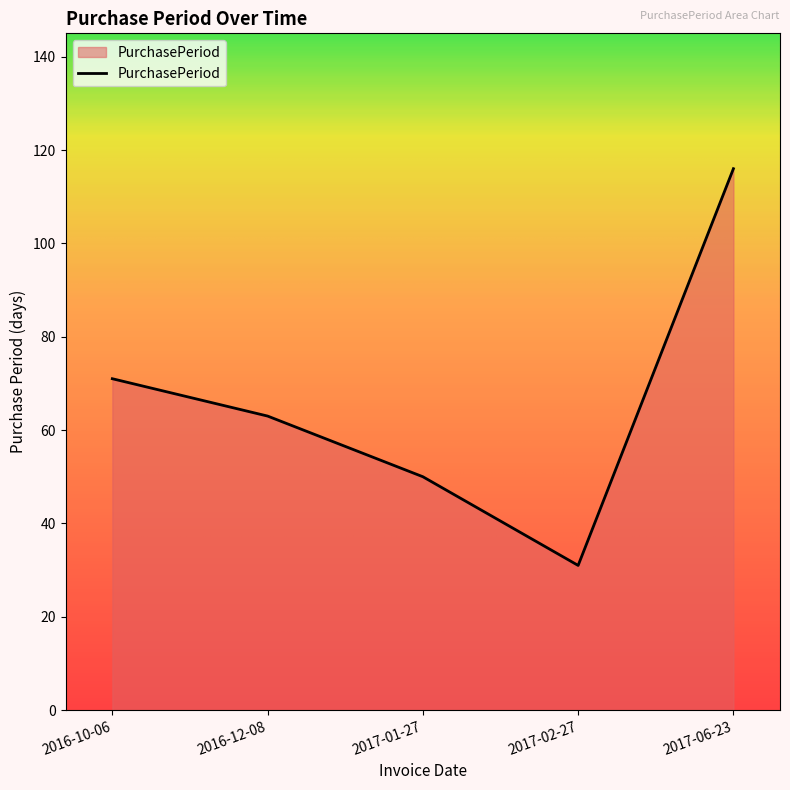

At which category does the data reach its first local valley?

2017-02-27